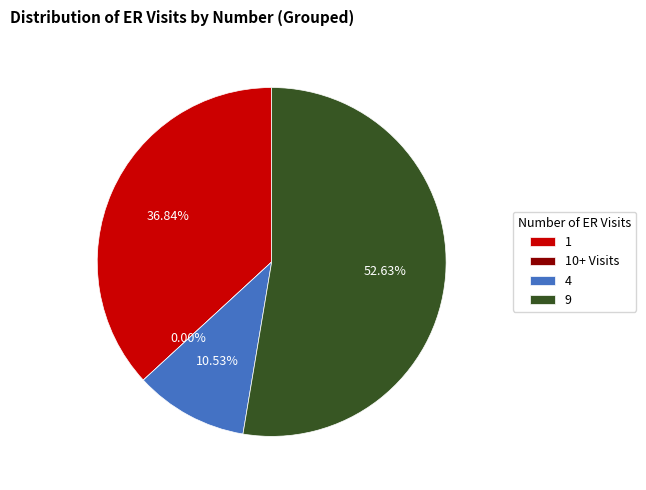

True or false: 6 accounts for 6% of the total.

False